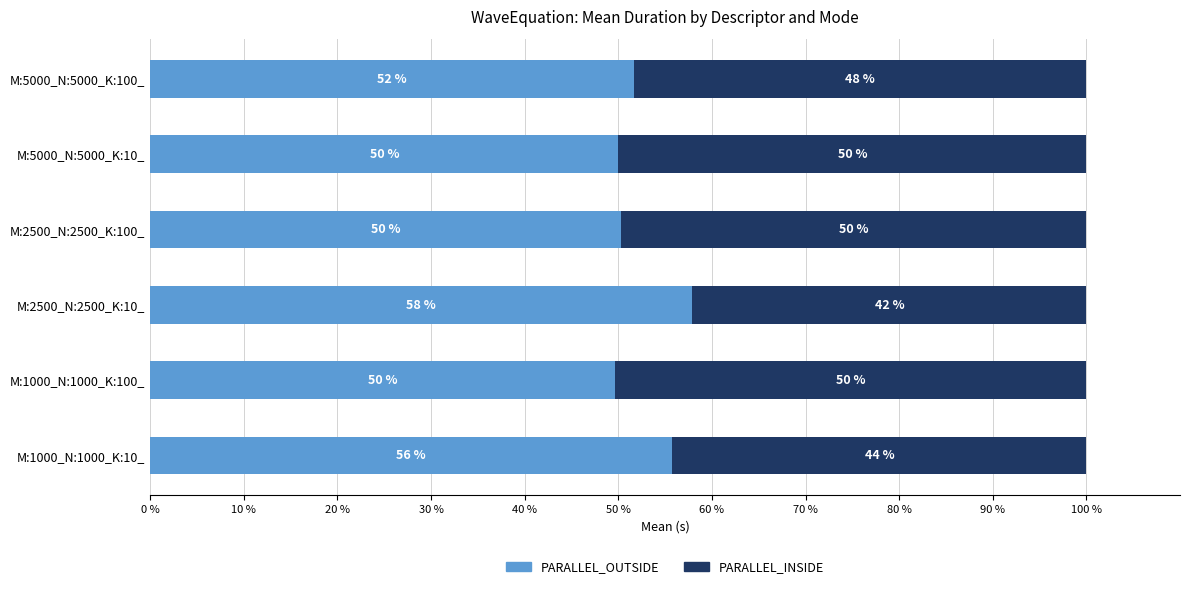

What is the total value across all series at M:5000_N:5000_K:100_?

100.0